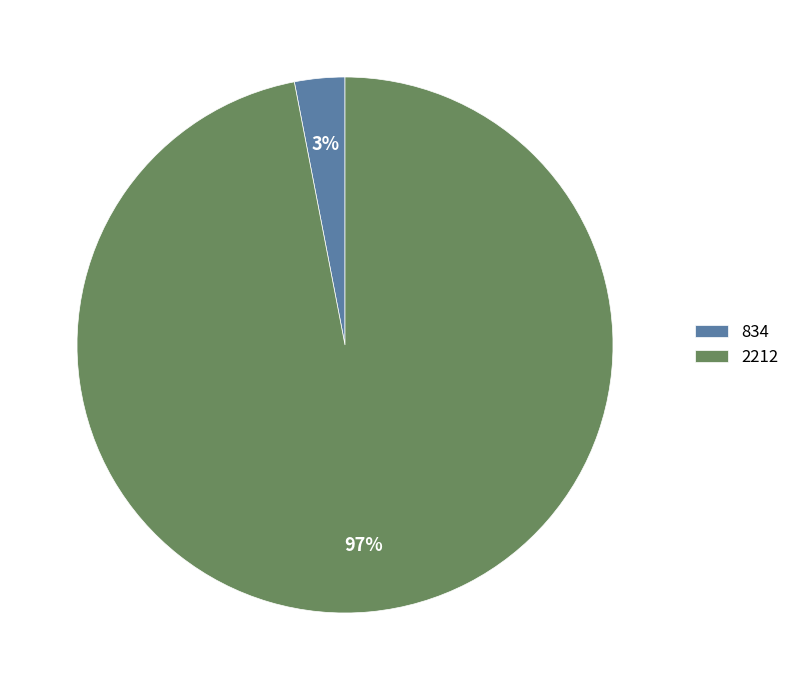

What is the largest slice in the pie chart?

2212